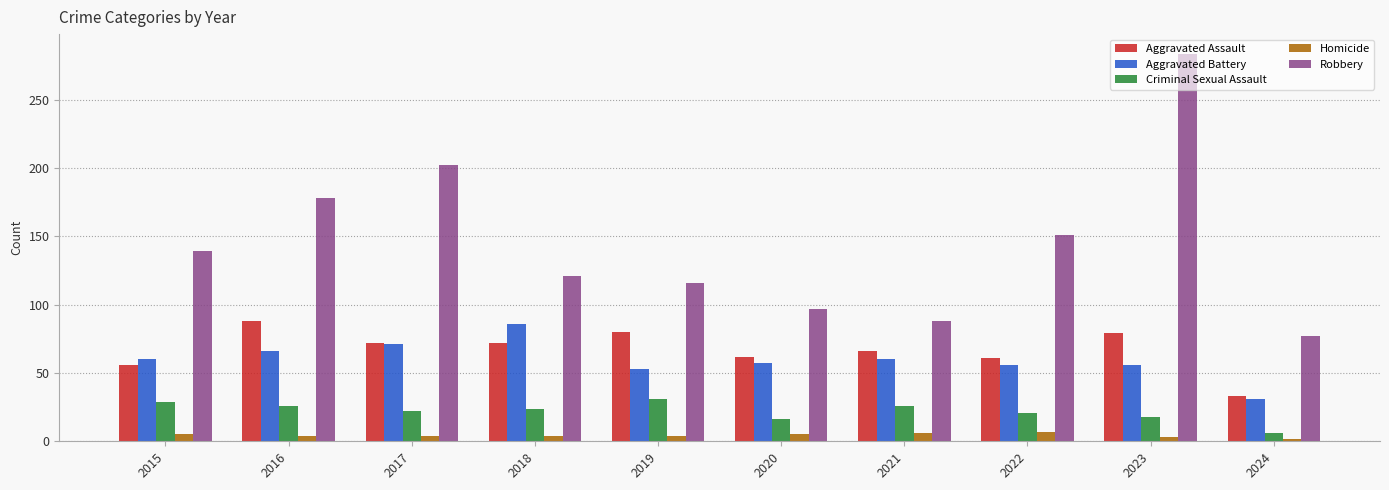

Read the Homicide value at 2022.

7